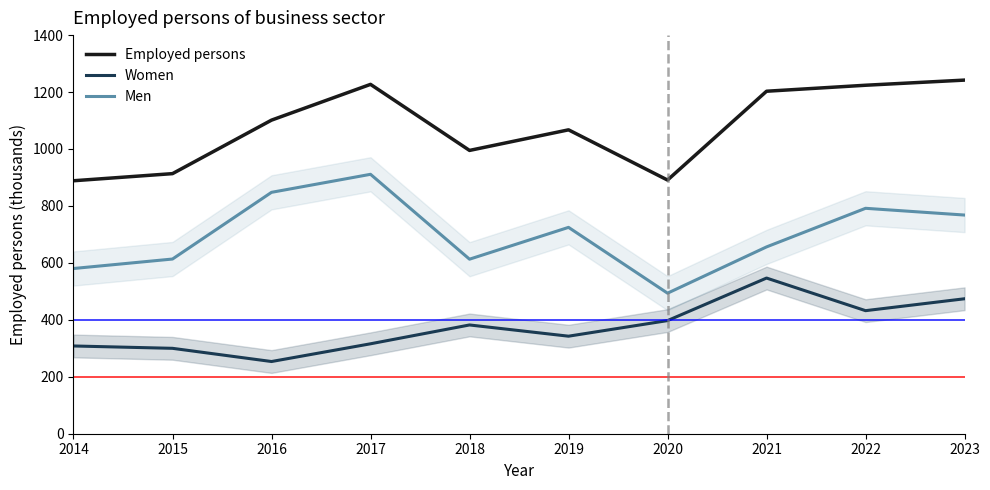

Rank the series at 2020 from lowest to highest value.

Women, Men, Employed persons